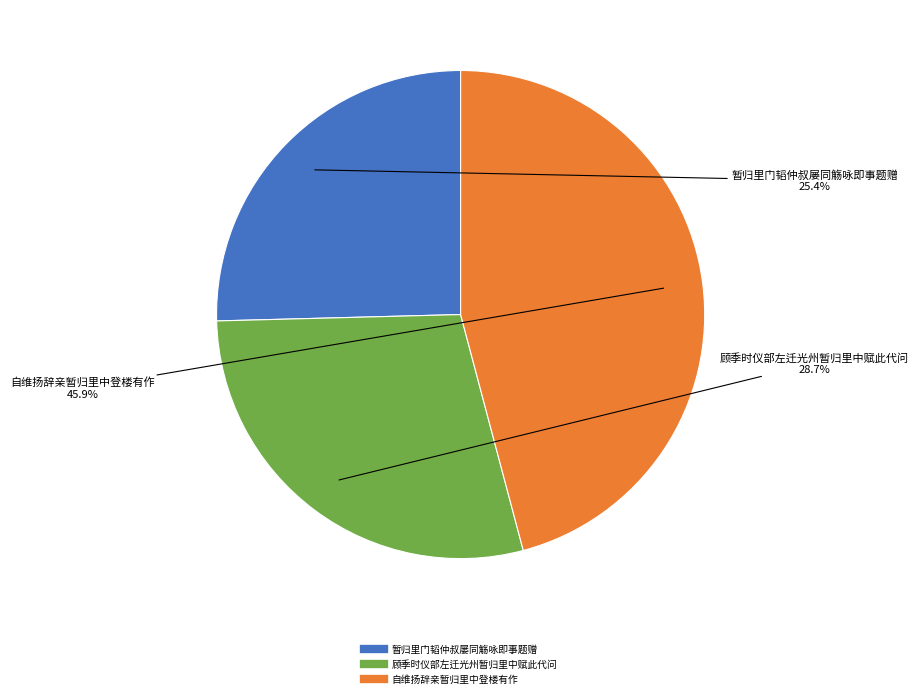

Is 暂归里门韬仲叔屡同觞咏即事题赠 the majority of the pie?

No